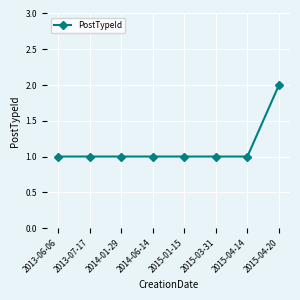

Which category has the highest value across all series?

2015-04-20